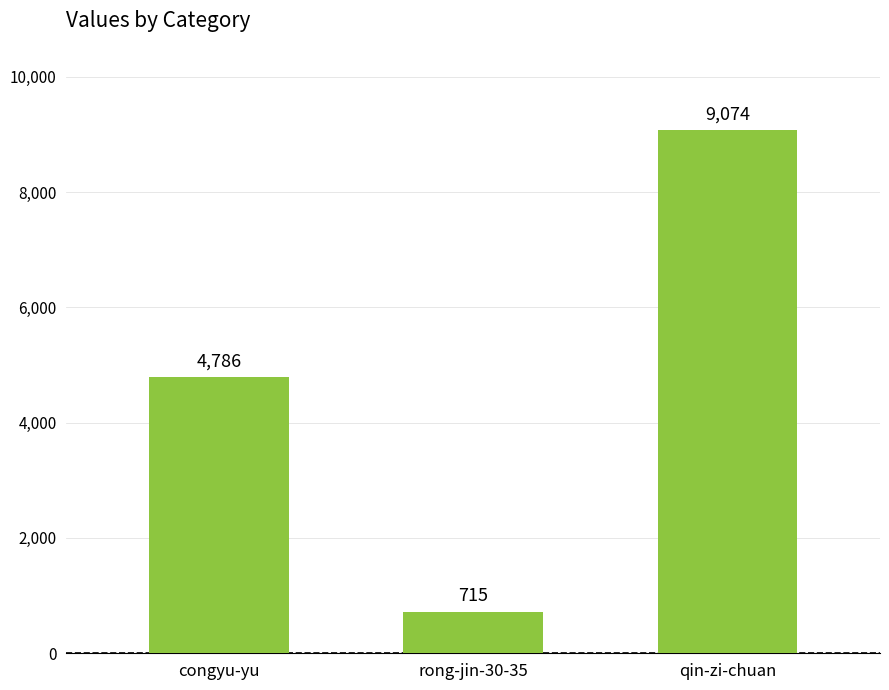

What is the sum of the values at rong-jin-30-35 and qin-zi-chuan?

9789